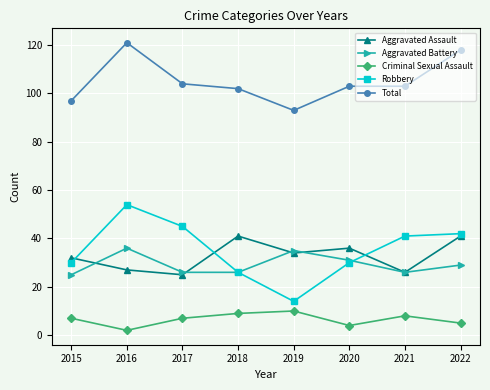

Rank the series by their maximum value, from highest to lowest.

Total, Robbery, Aggravated Assault, Aggravated Battery, Criminal Sexual Assault